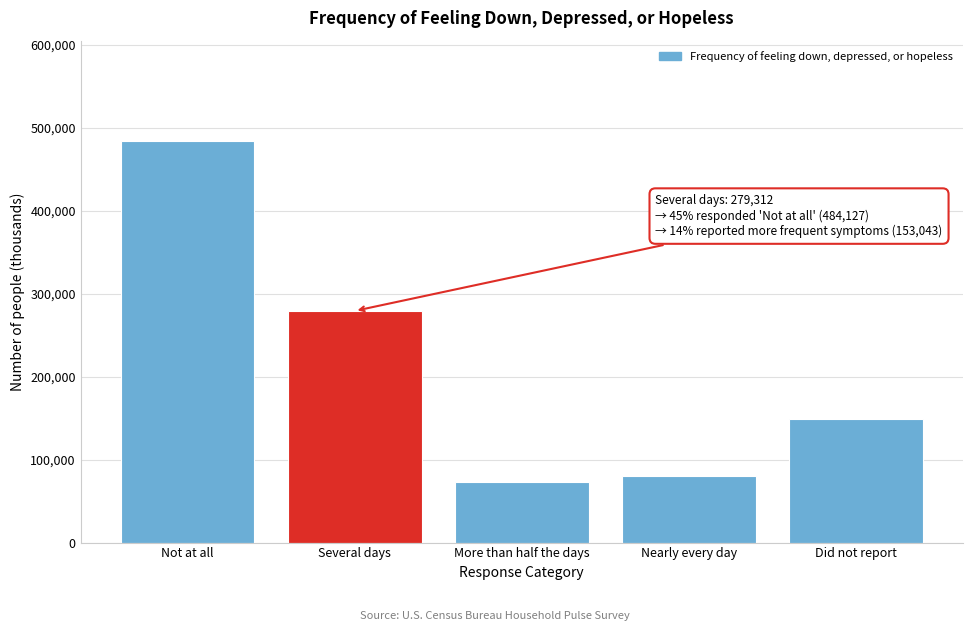

Reading left to right, list all the values displayed in this chart.

484127	279312	73084	79959	149460